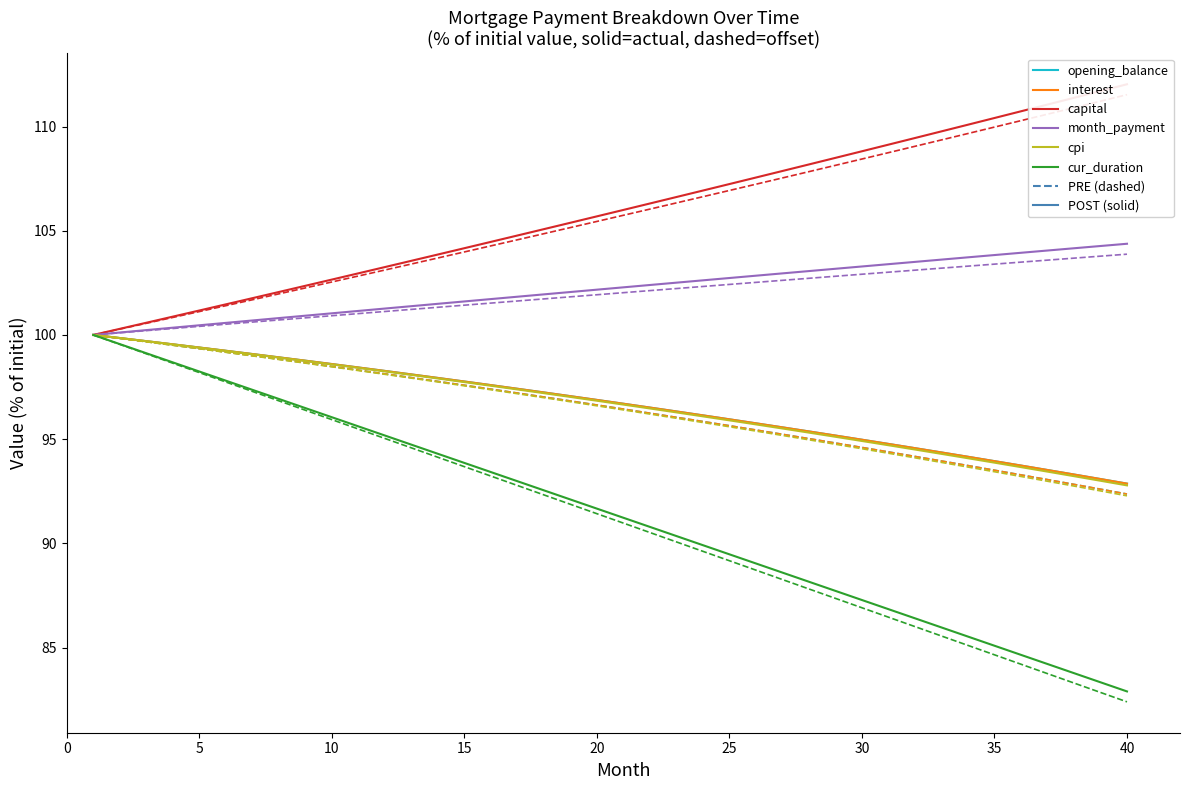

What is the highest value of the opening_balance series?

100.0